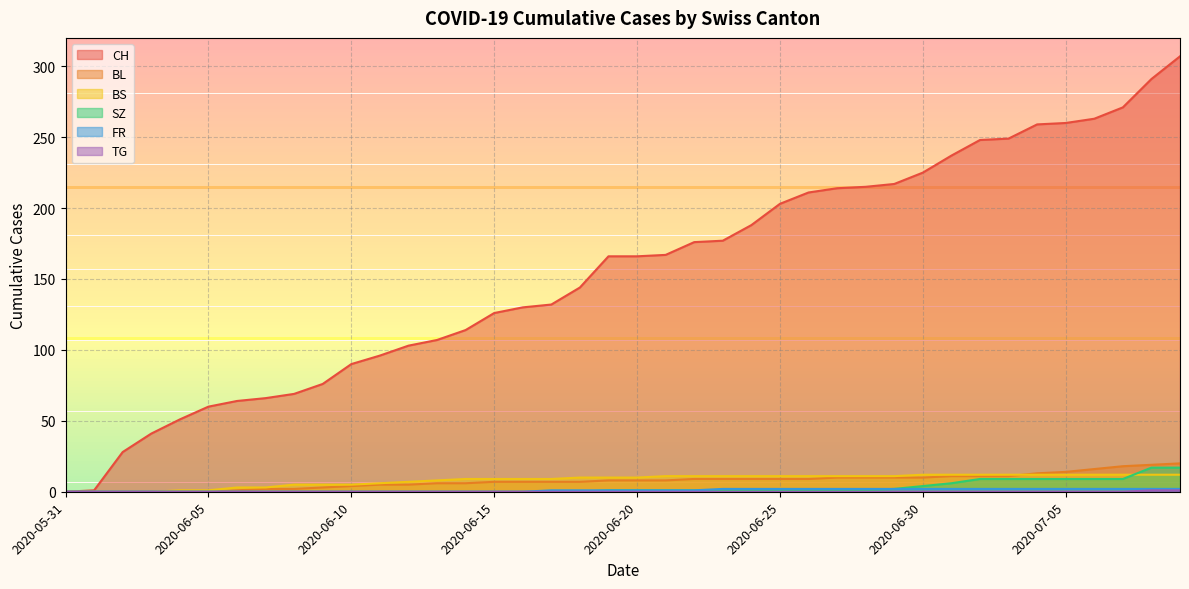

Which series has the widest spread of values?

CH